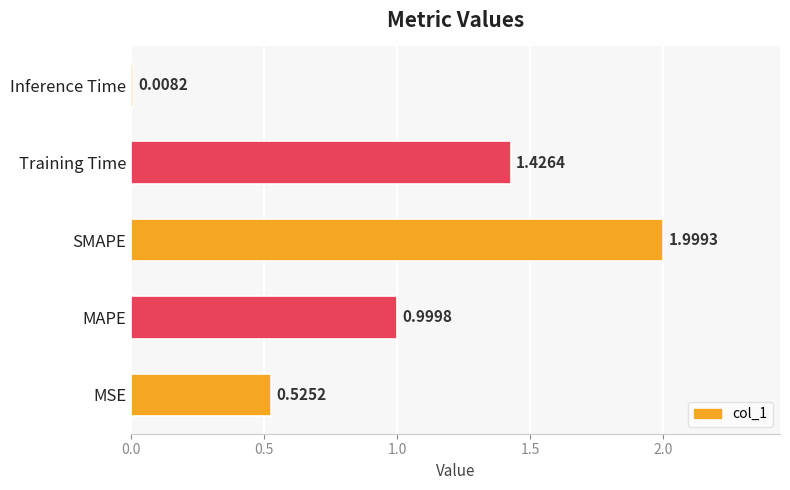

How many series are shown in this chart?

1